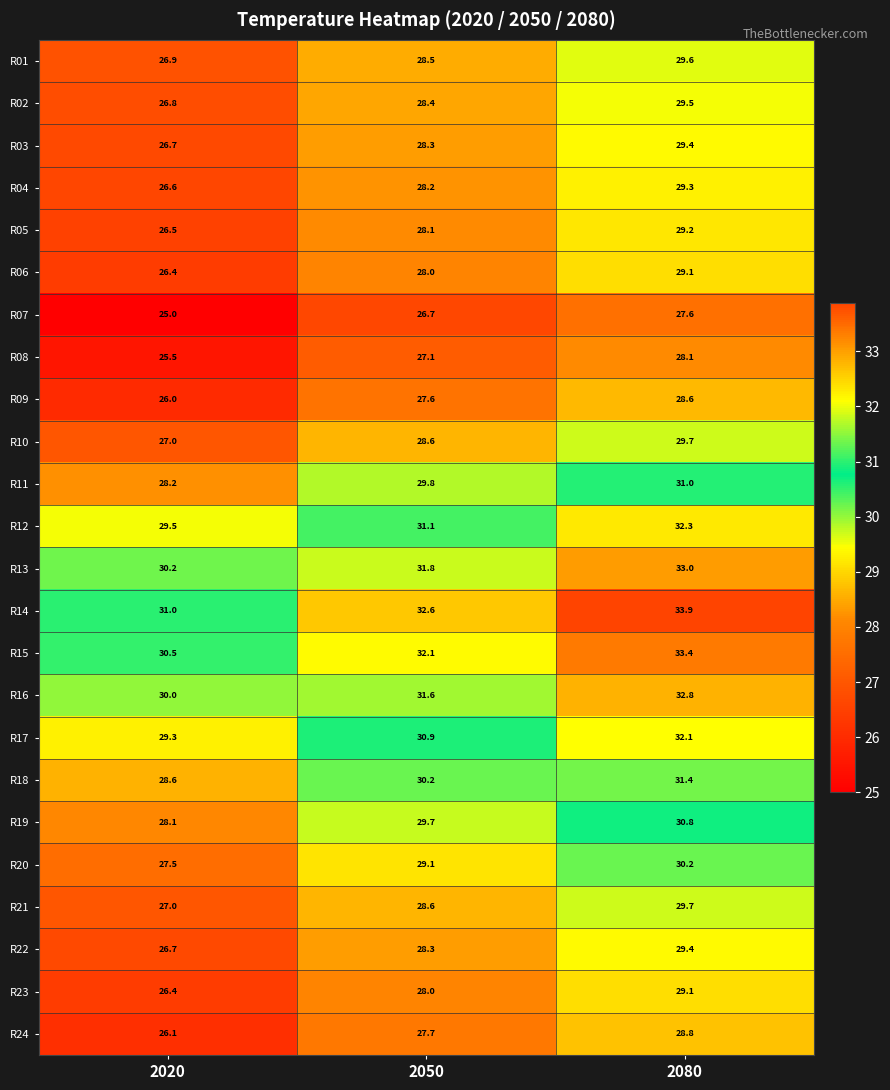

What is the total value across all series at 2020?

662.5